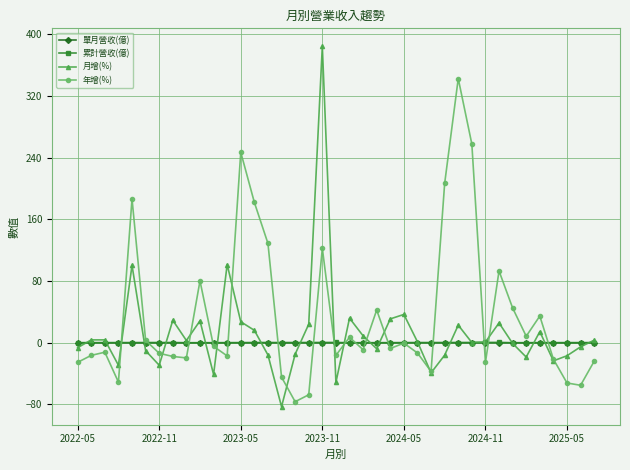

What is the smallest value displayed?

-82.8